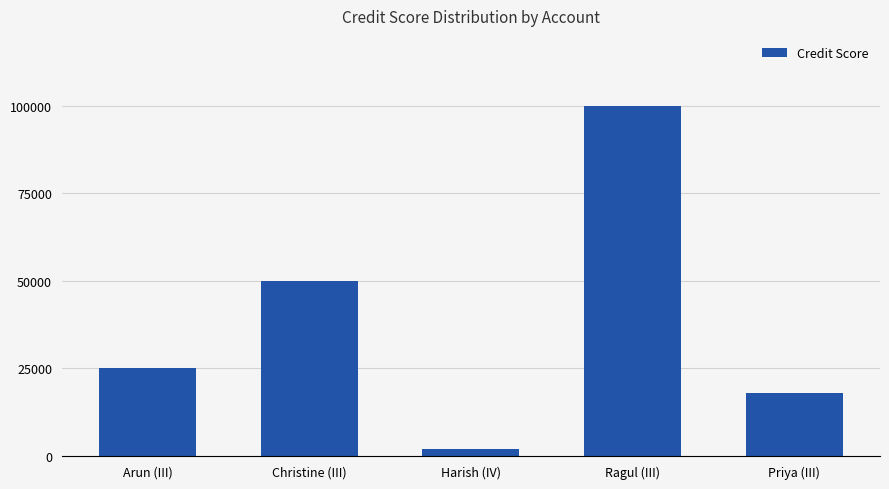

What is the label of the 4th bar from the left?

Ragul (III)